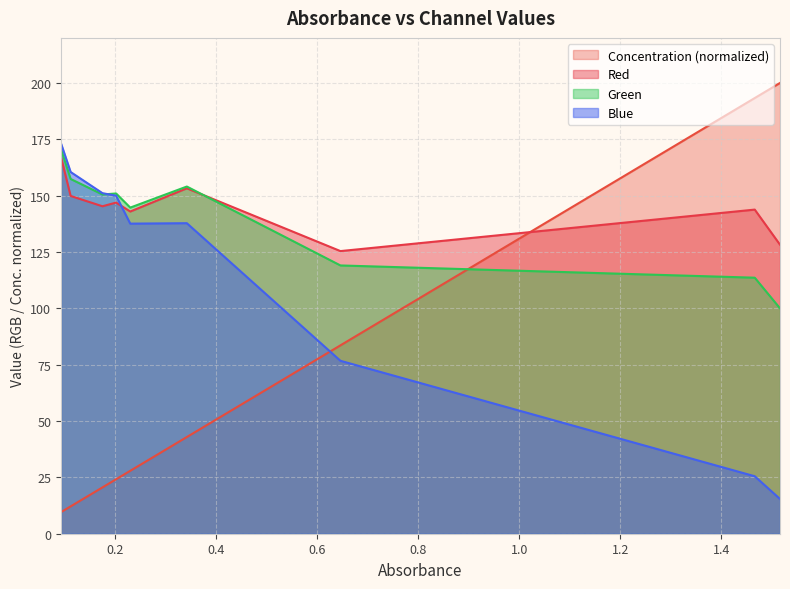

True or false: Red has more than 1 points higher than both neighbors.

True